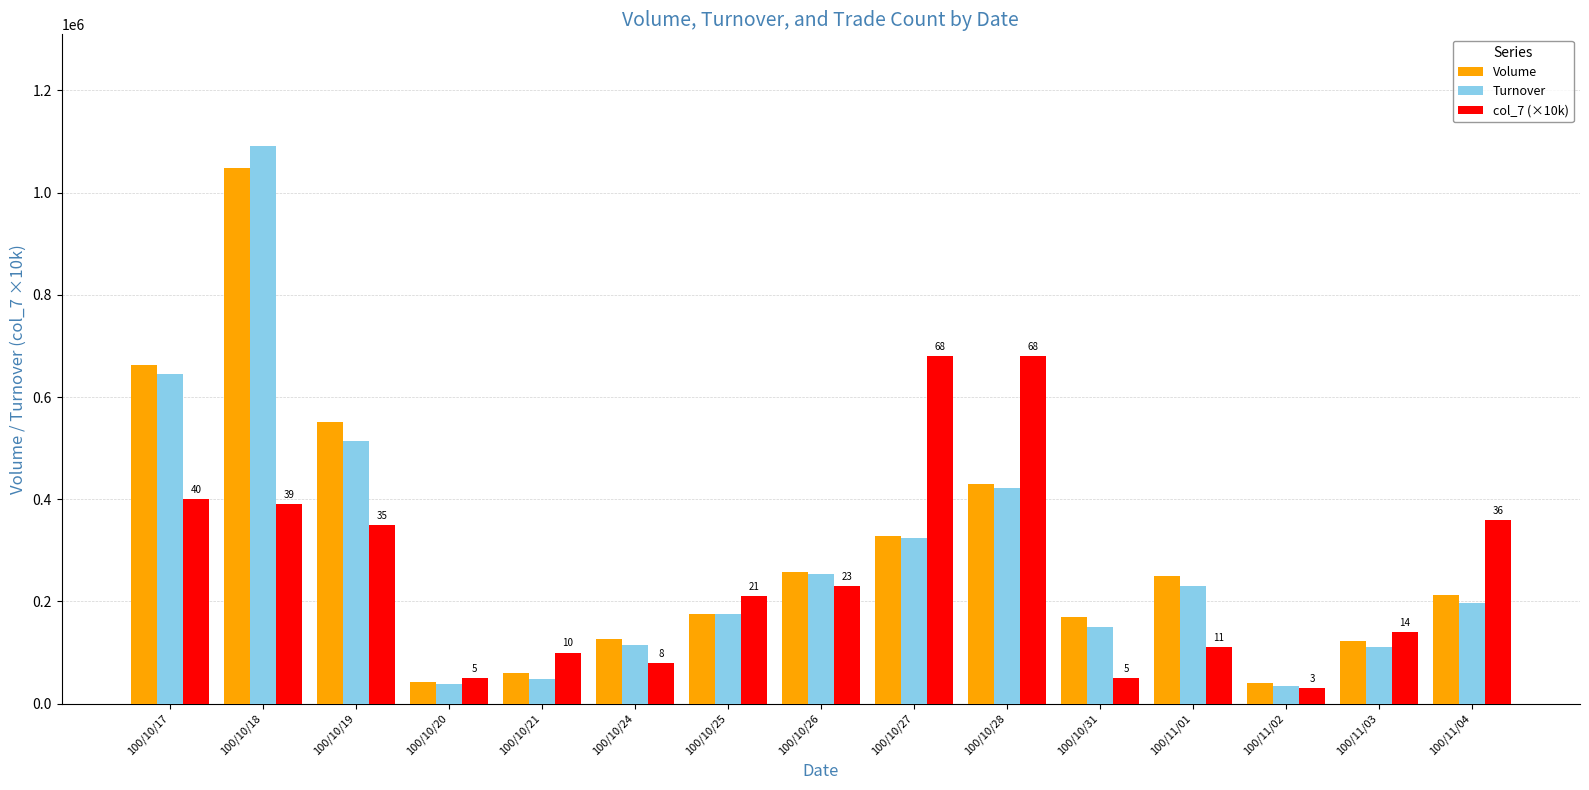

What is the difference between the second highest and second lowest values in the Volume series?

620000